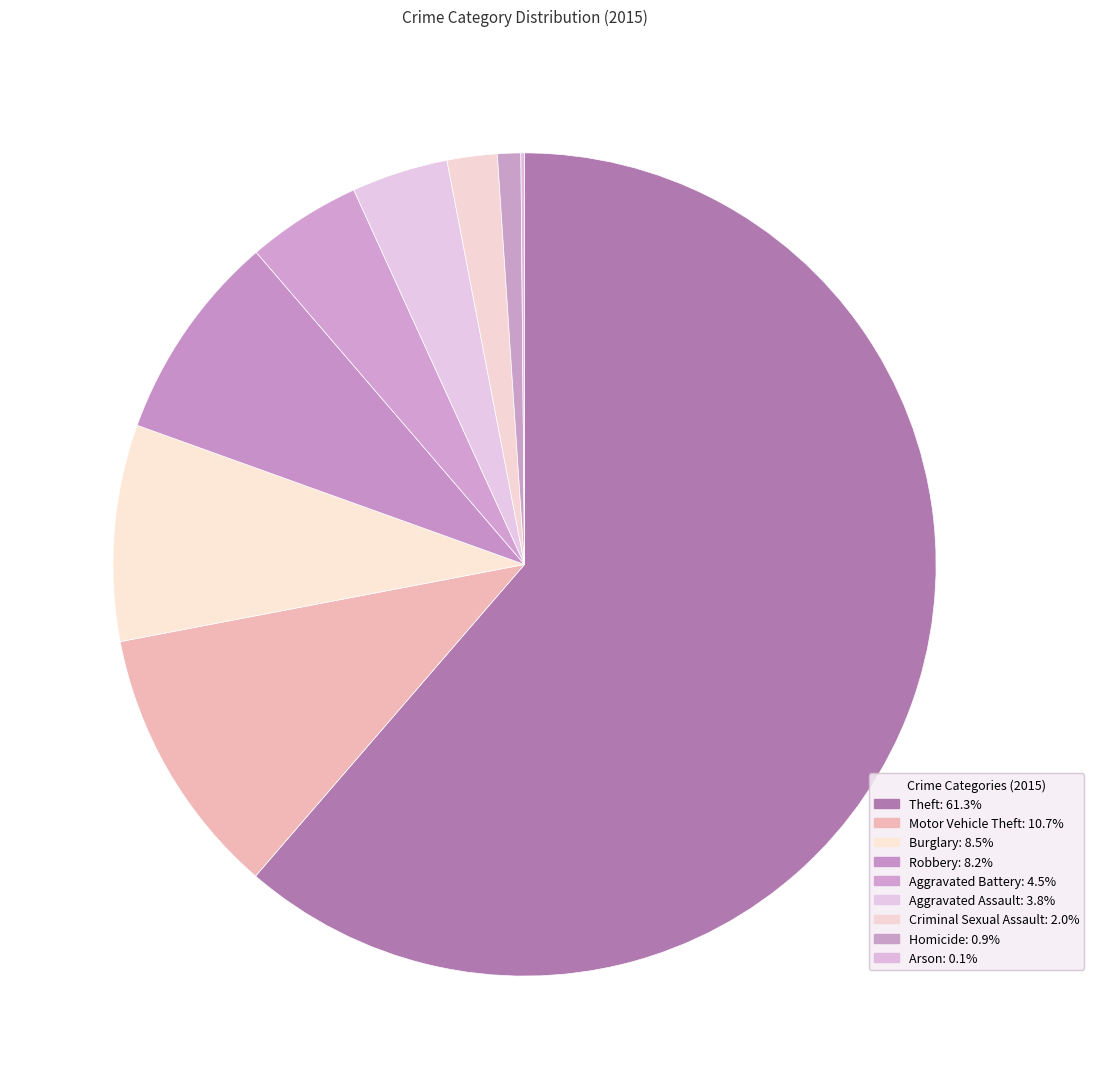

How many segments does this pie chart have?

9